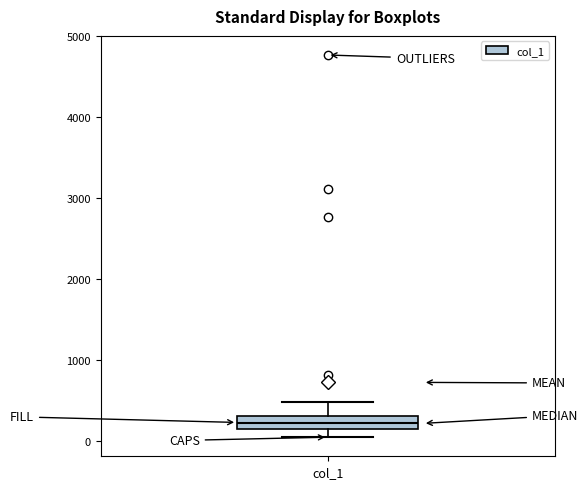

Transcribe this box plot: give where the median line is, the range the box spans, and where the two whiskers end, as read against the y-axis. The values are not printed on the chart, so give them approximately, as read against the axis.

median 200 (inside the box), box 200 to 300, whiskers 100 to 500